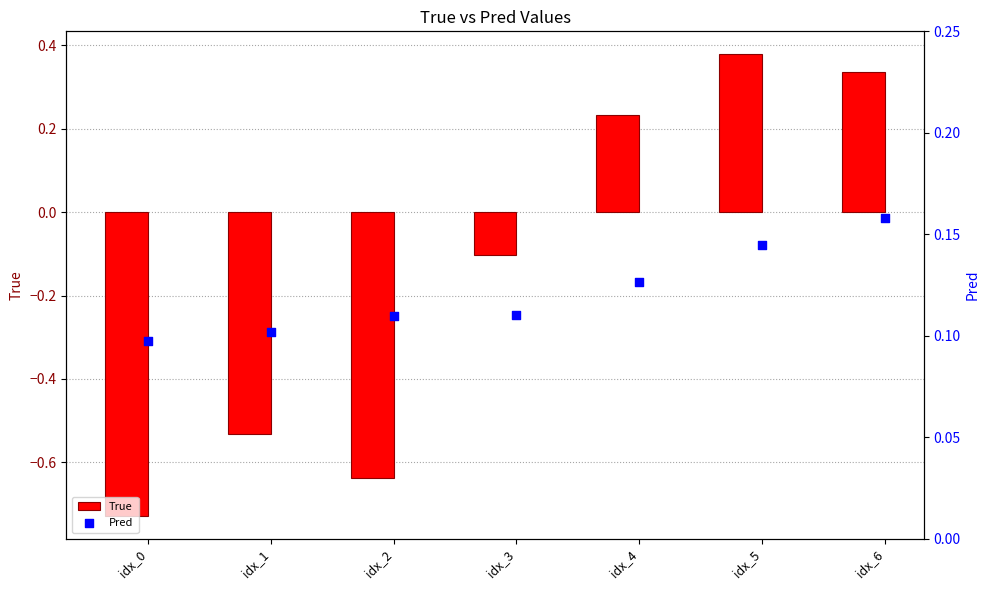

Which series contains the highest Y value?

True